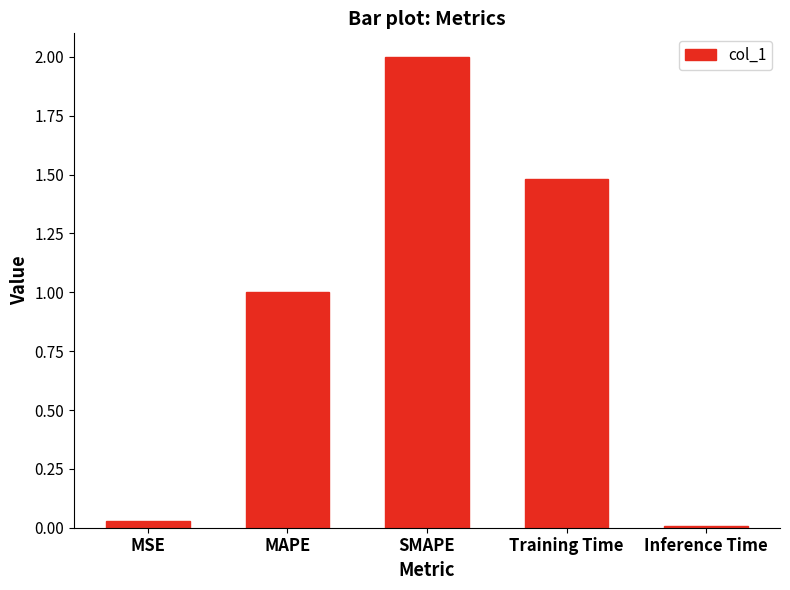

Between MSE and Inference Time, which is larger?

MSE